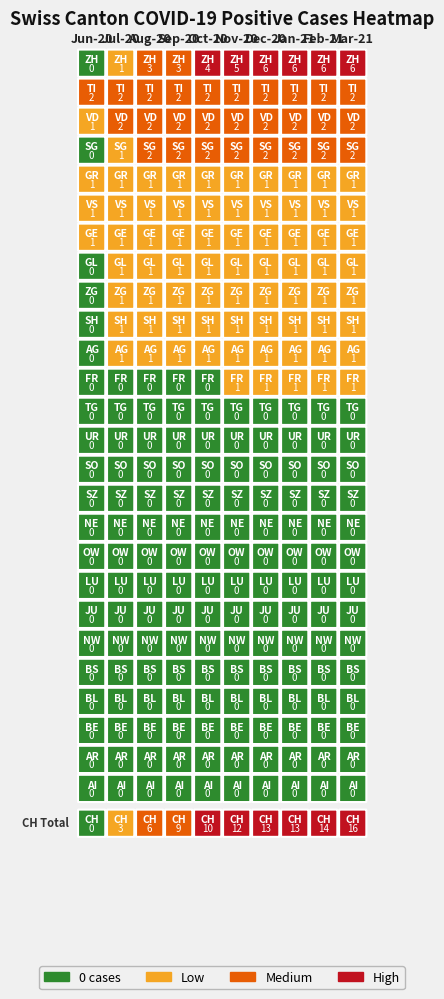

What is the maximum value shown in the chart?

16